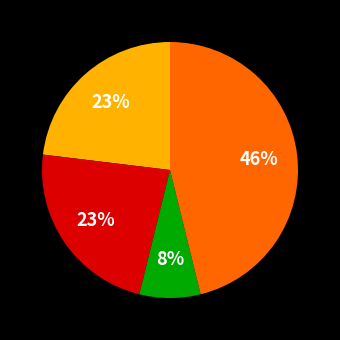

Does any single category account for the majority?

No